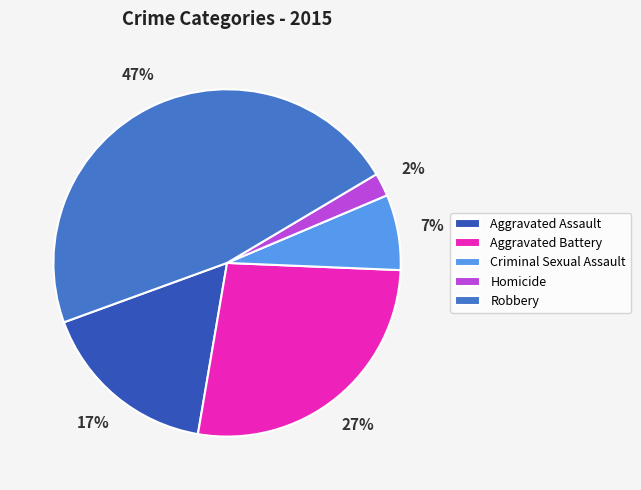

What is the smallest slice in the pie chart?

Homicide